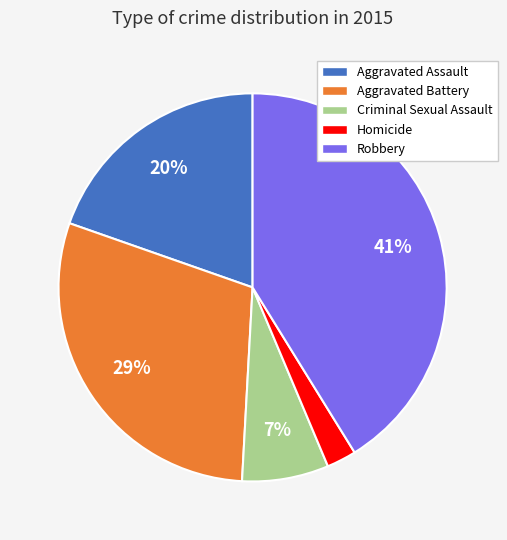

To the nearest percent, what is the difference between the largest and smallest slice percentages?

39%